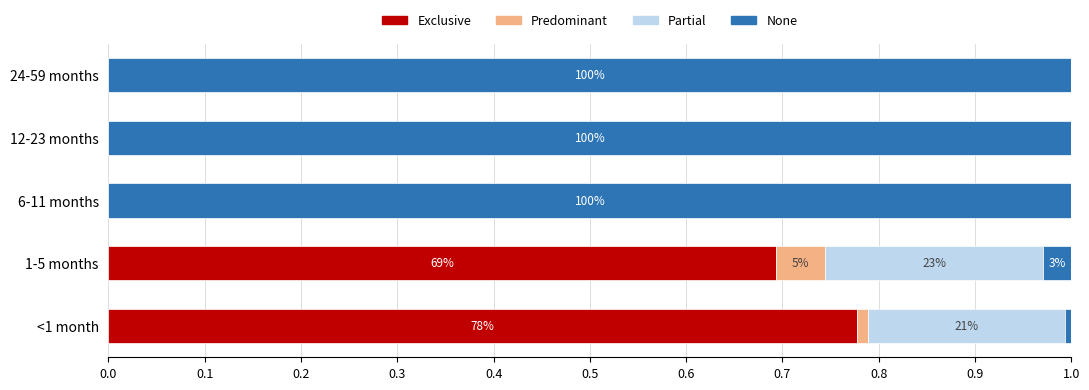

The Exclusive series shows 0.0 at 6-11 months. True or false?

True